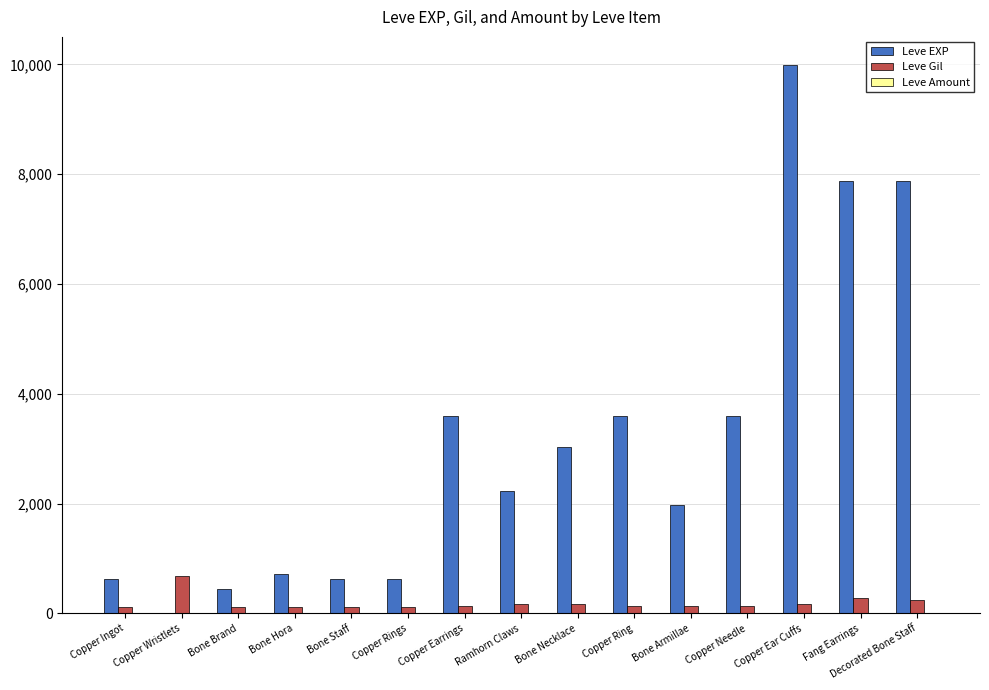

What is the highest value of the Leve EXP series?

9990